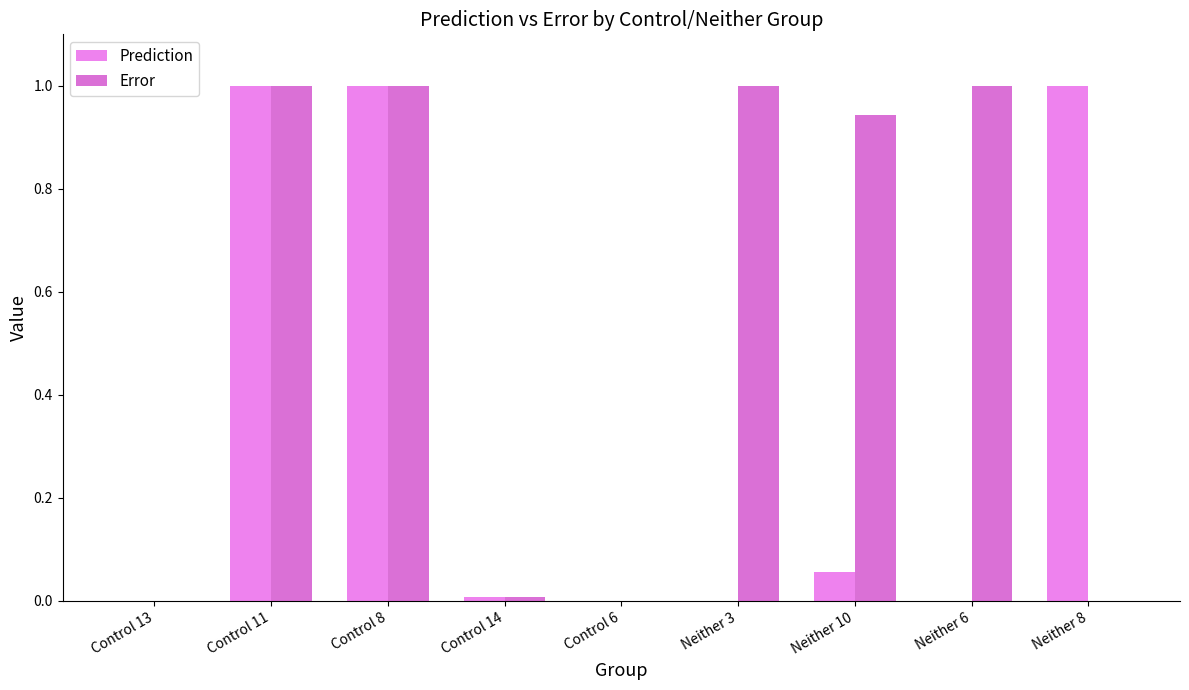

What is the approximate value of Error at Control 8?

1.0